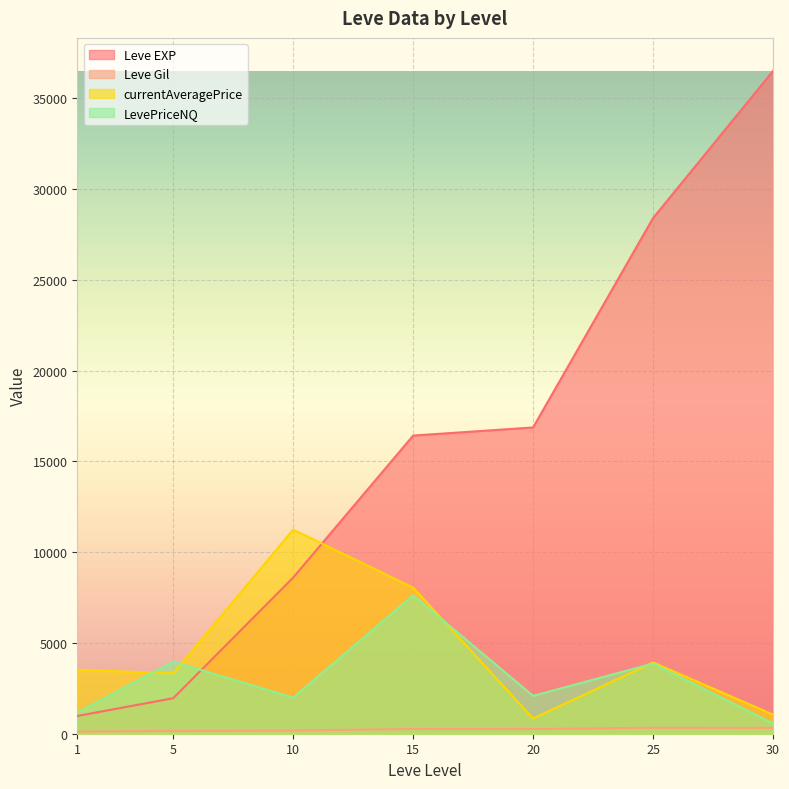

The currentAveragePrice series shows 9005 at 15. True or false?

False